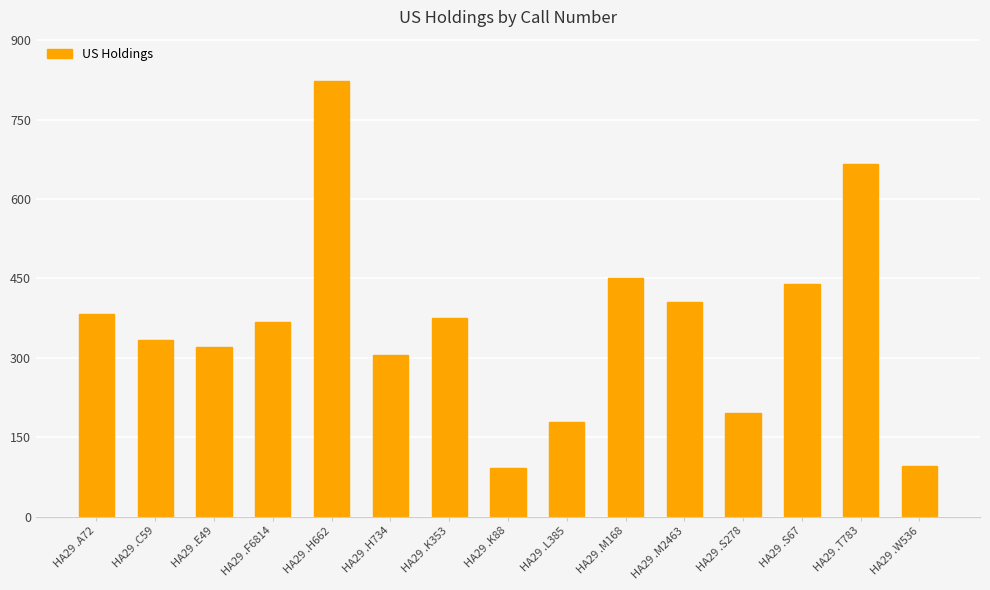

What is the maximum value shown in the chart?

824